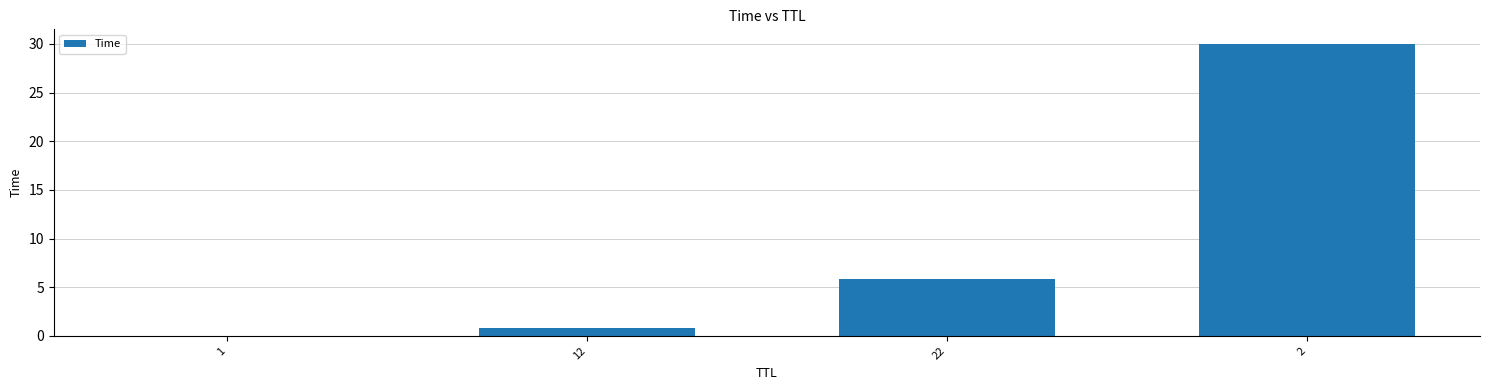

Are the bars grouped side by side (vs. stacked)?

No